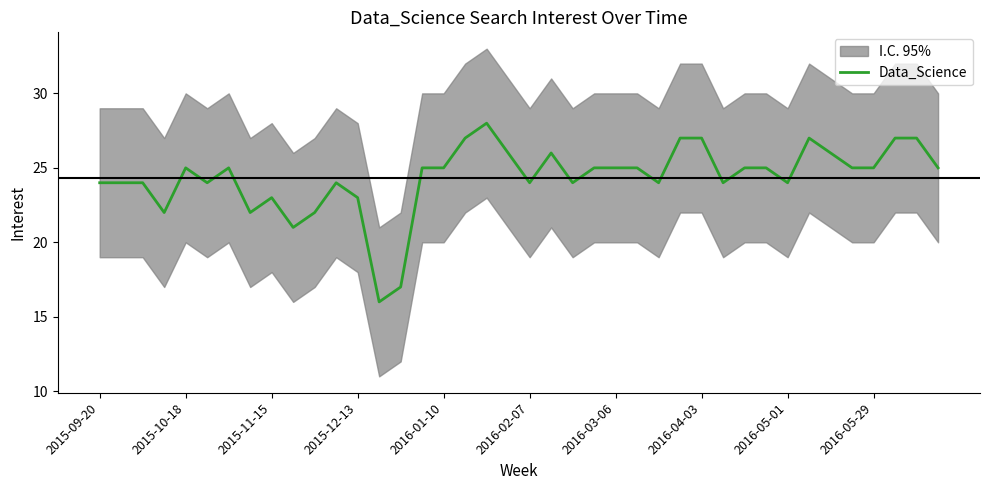

What is the change in value from 15 to 18?

+3